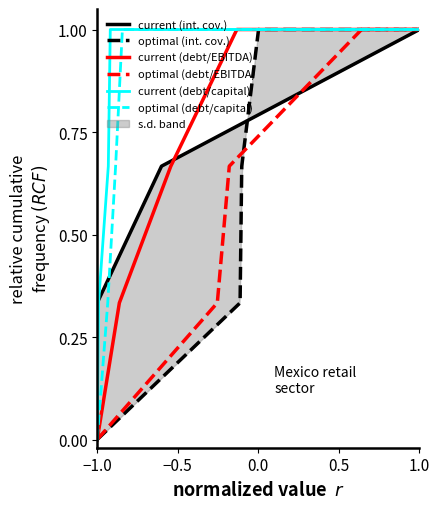

The current (debt/EBITDA) series shows 1.0 at 1.0. True or false?

True